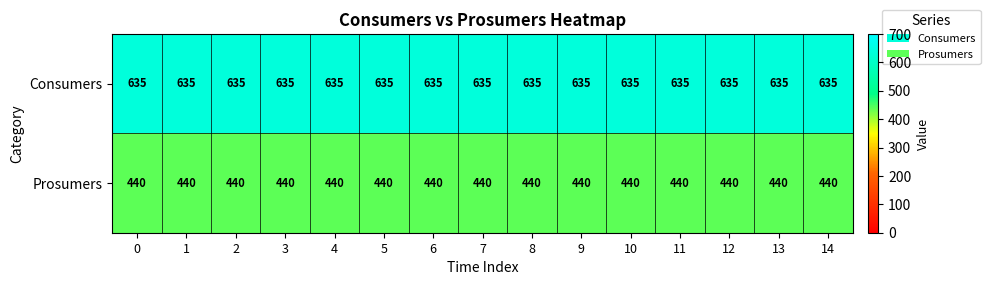

What is the spread (max minus min) of values at 11?

195